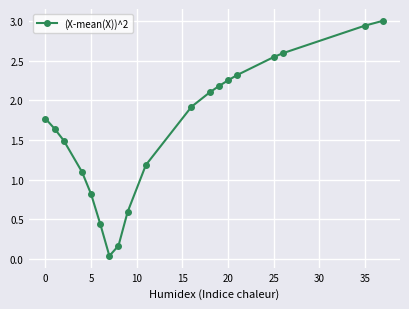

How many categories are shown in the chart?

19